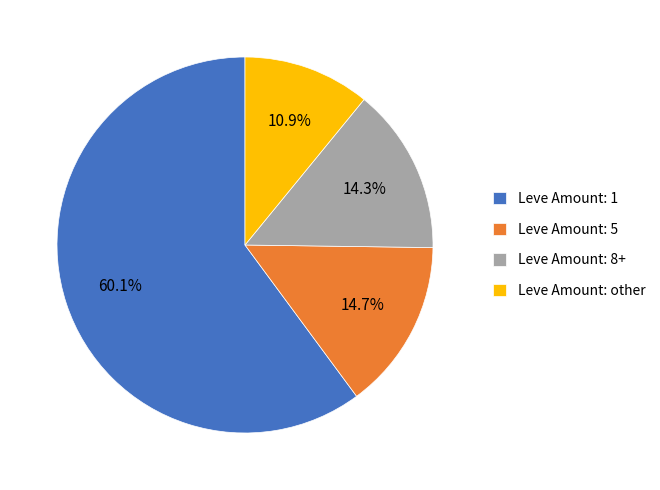

To the nearest percent, what is the average slice percentage?

25%